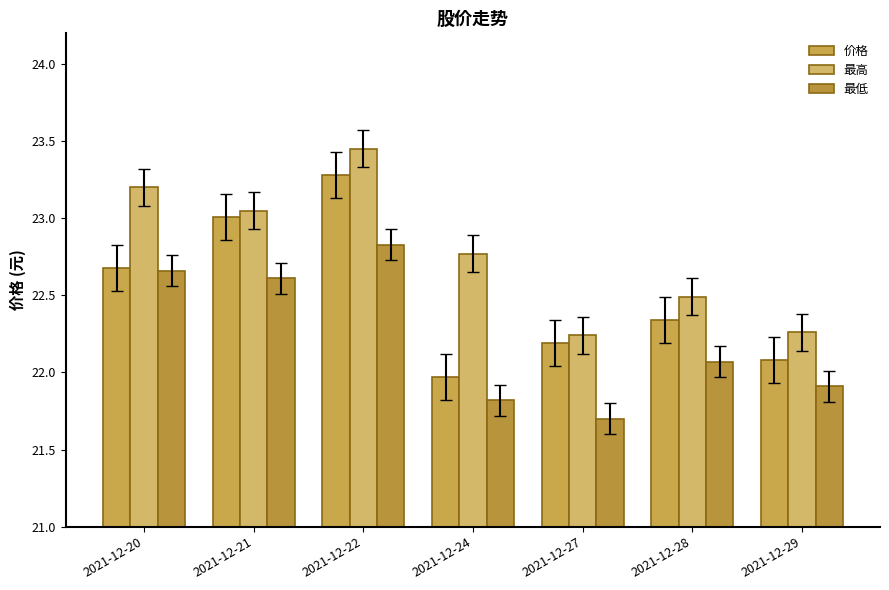

Which category has the highest value across all series?

2021-12-22